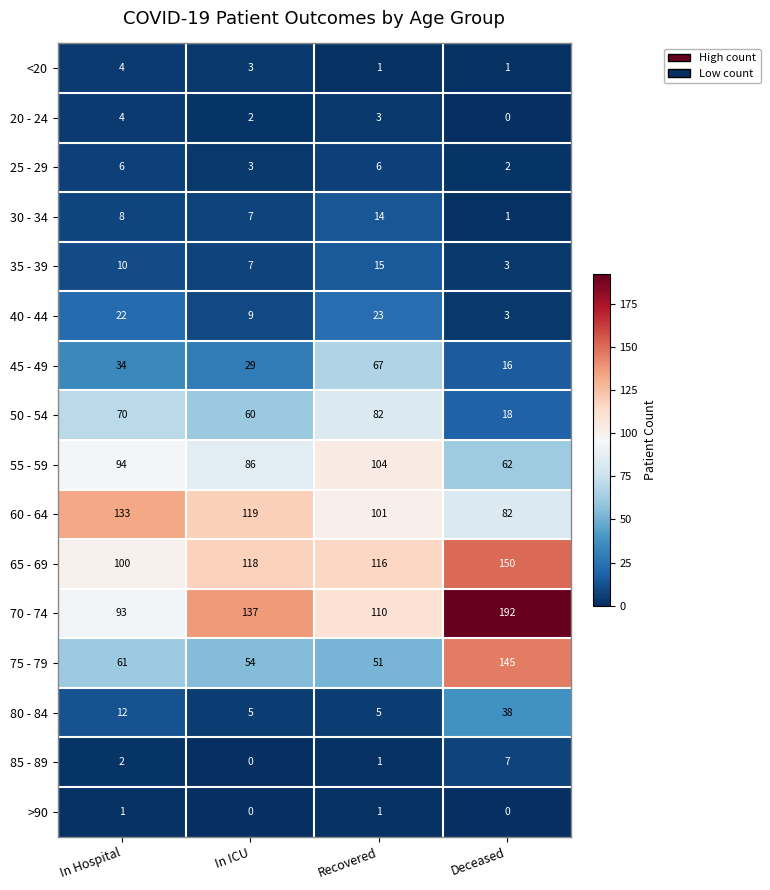

What is the average value of the 30 - 34 series?

8